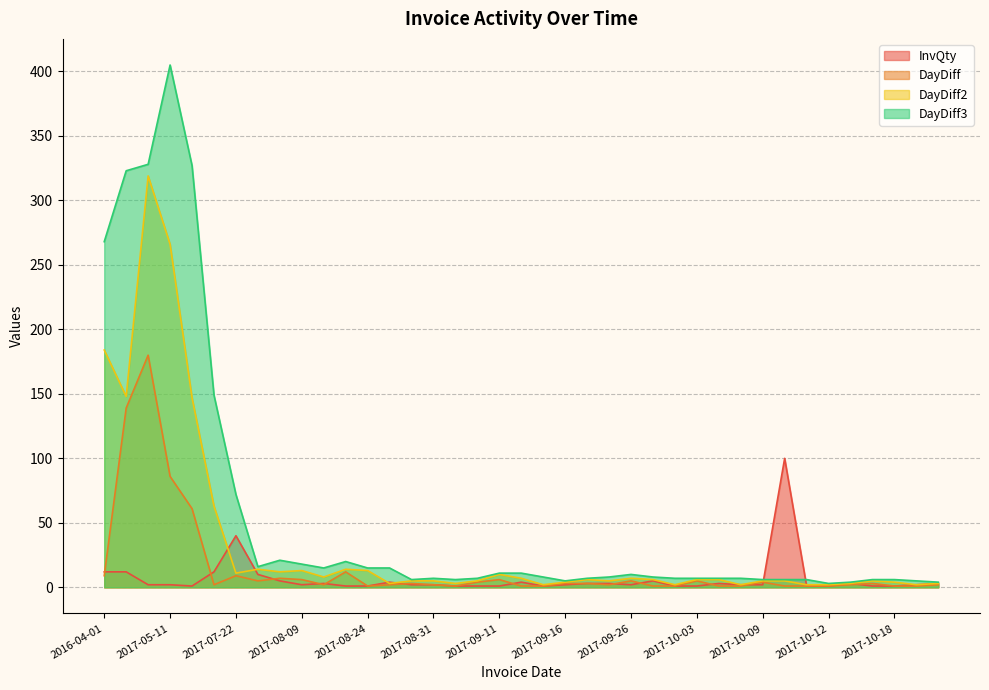

How many lines are shown in the chart?

4